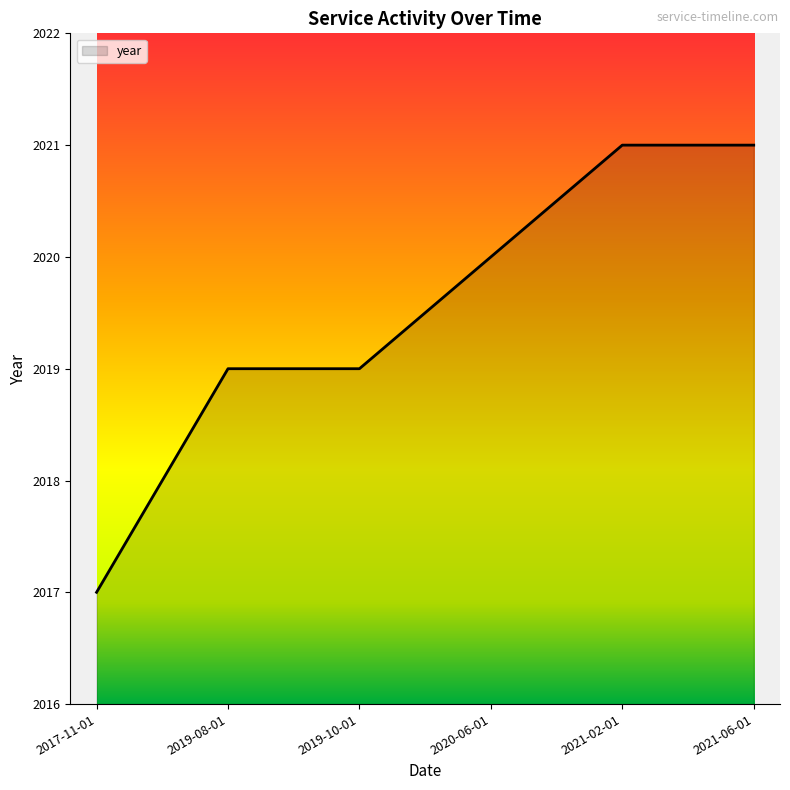

What is the difference between the second highest and minimum values?

4